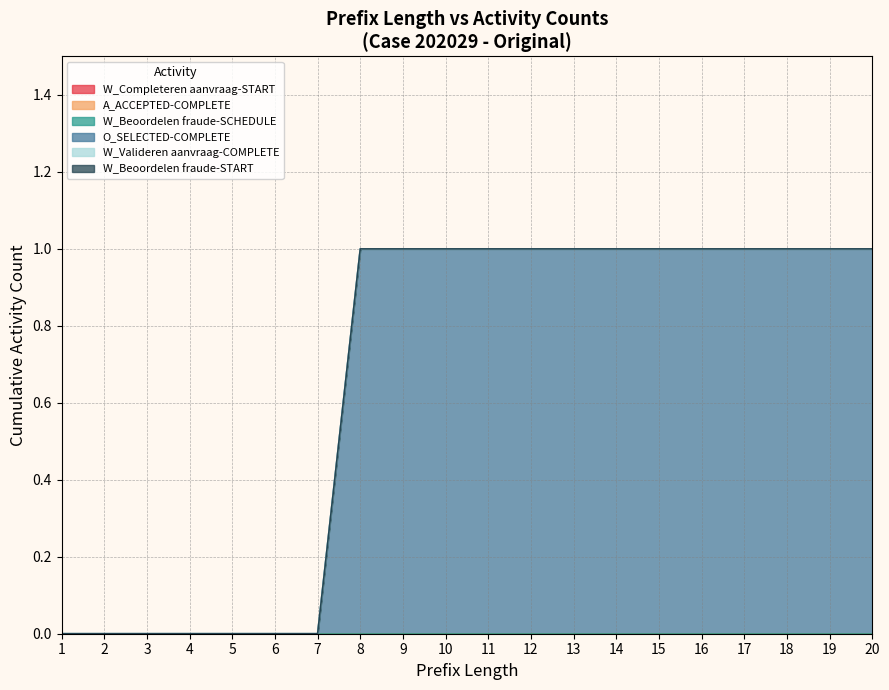

True or false: A_ACCEPTED-COMPLETE has more than 0 interior local peaks.

False